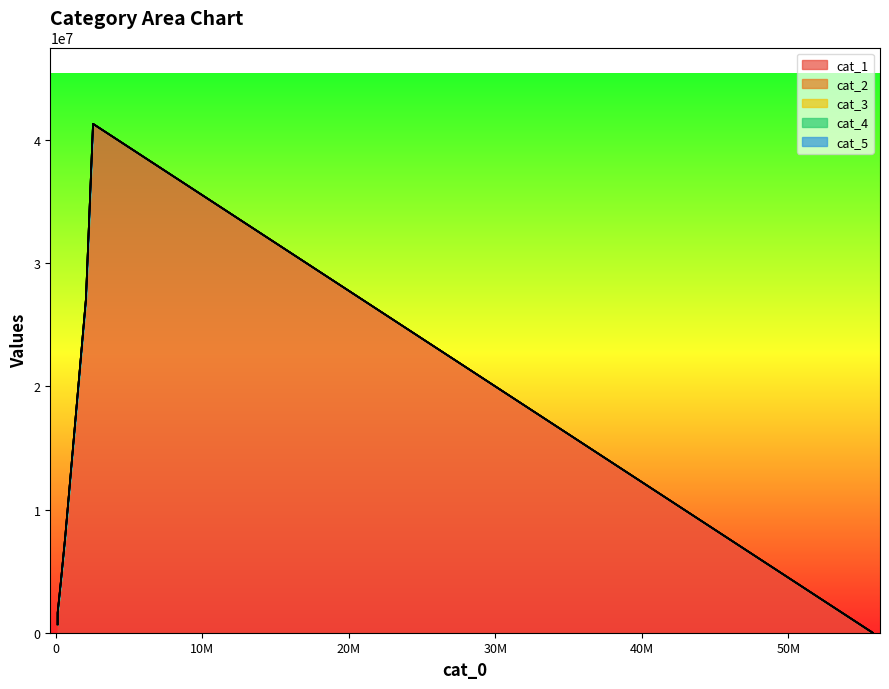

At 117818, list the series in order from smallest to largest.

cat_2, cat_3, cat_4, cat_5, cat_1